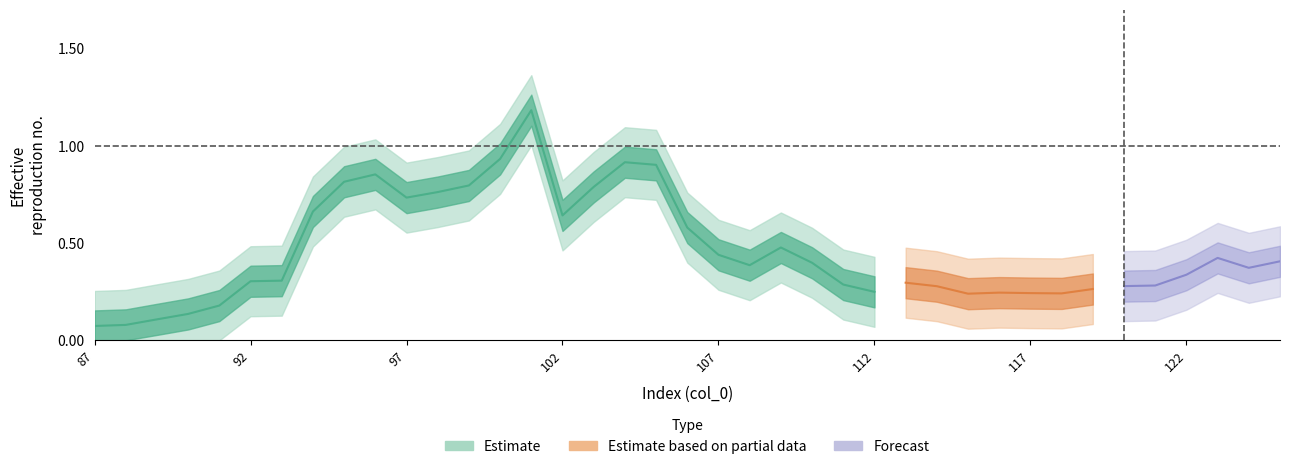

True or false: the data shows 0.2 at 36.

False